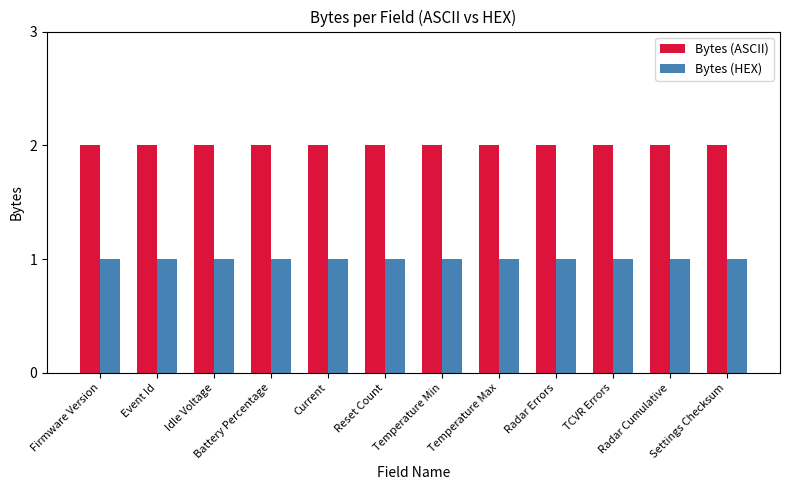

At Radar Cumulative, list the series in order from smallest to largest.

Bytes (HEX), Bytes (ASCII)